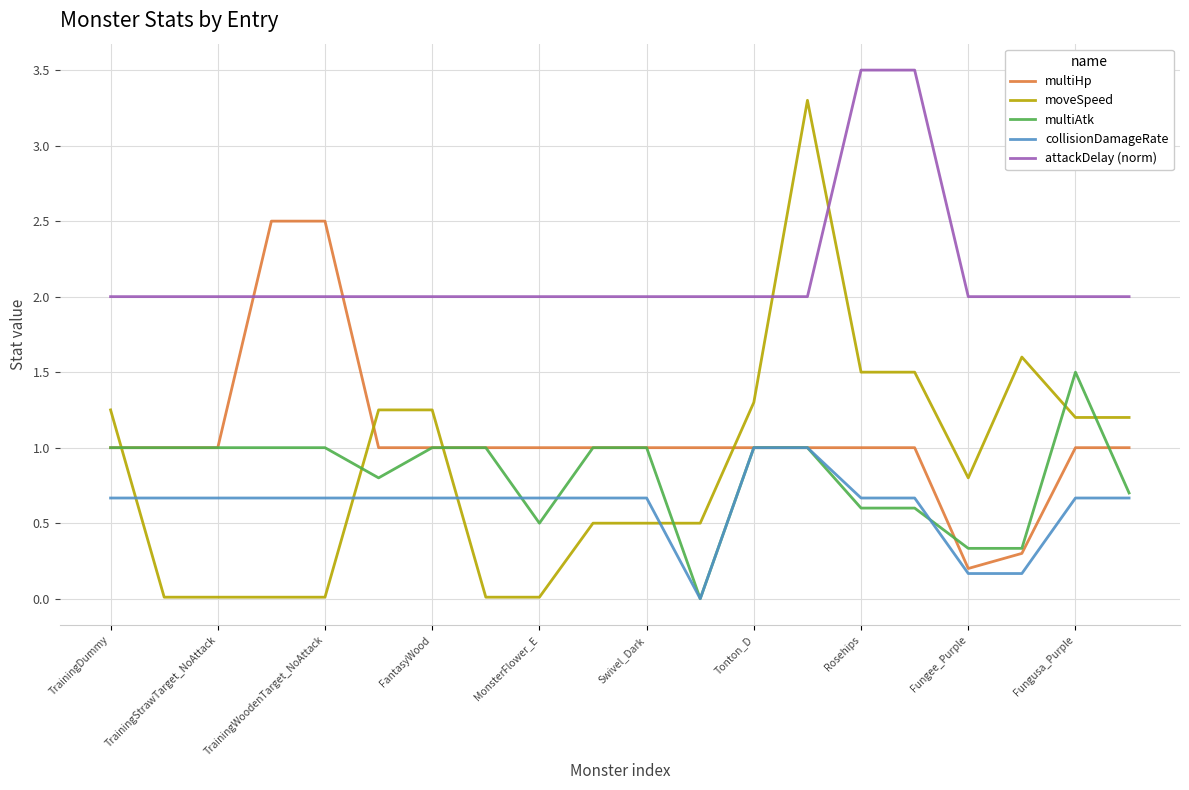

Count the number of data series in this chart.

5